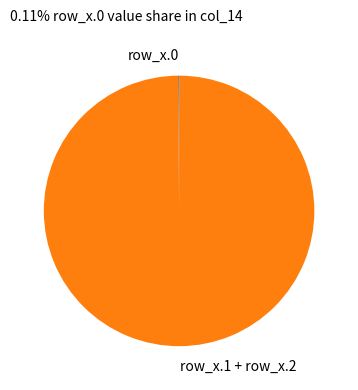

What is the majority slice?

row_x.1 + row_x.2